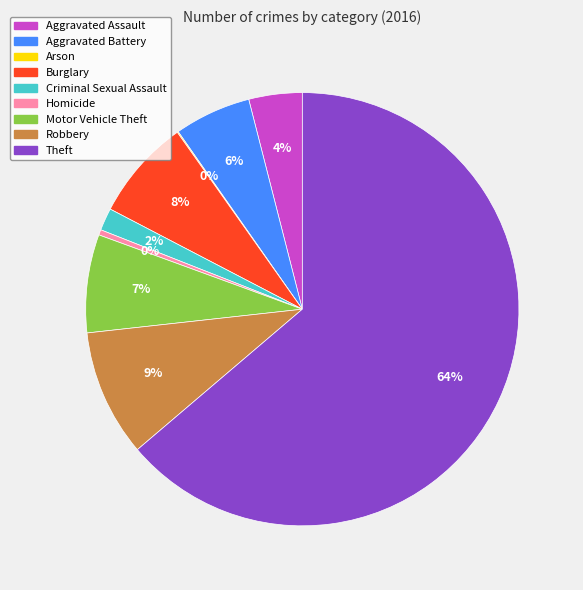

Is it true that Theft is 64% of the pie?

True